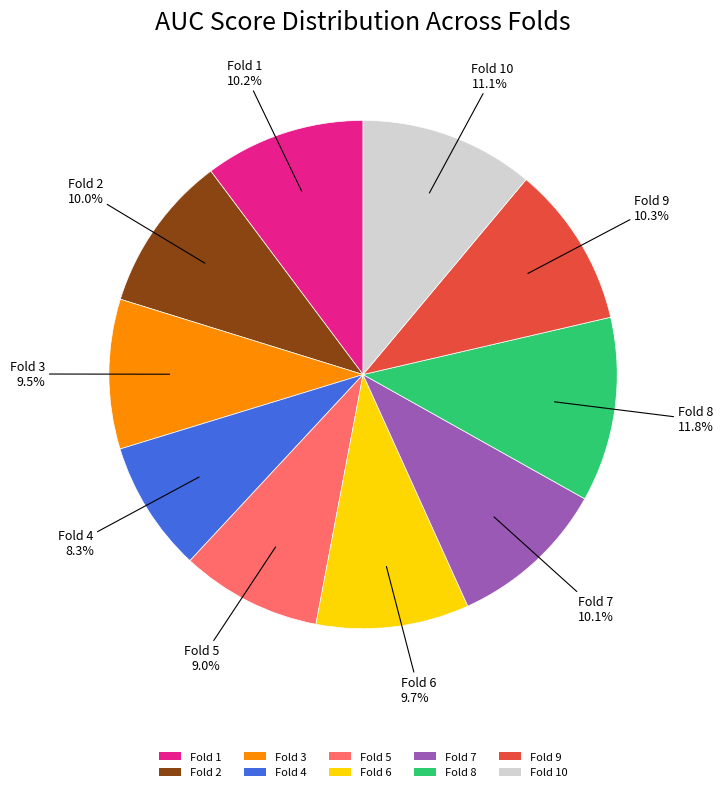

Is it true that Fold 8 is 1% of the pie?

False